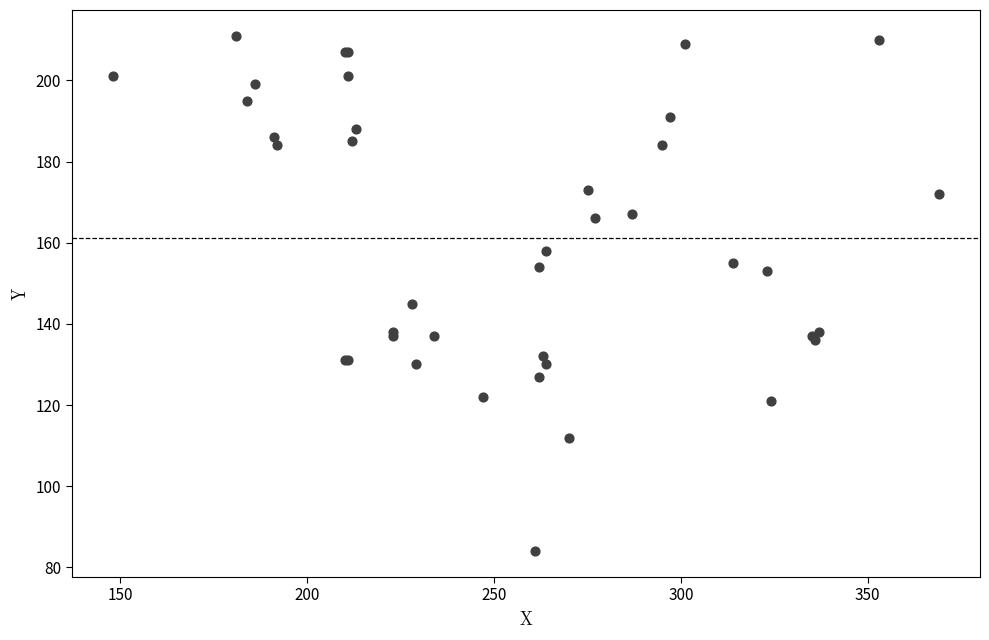

What Y value in the scatter plot is closest to 147?

145